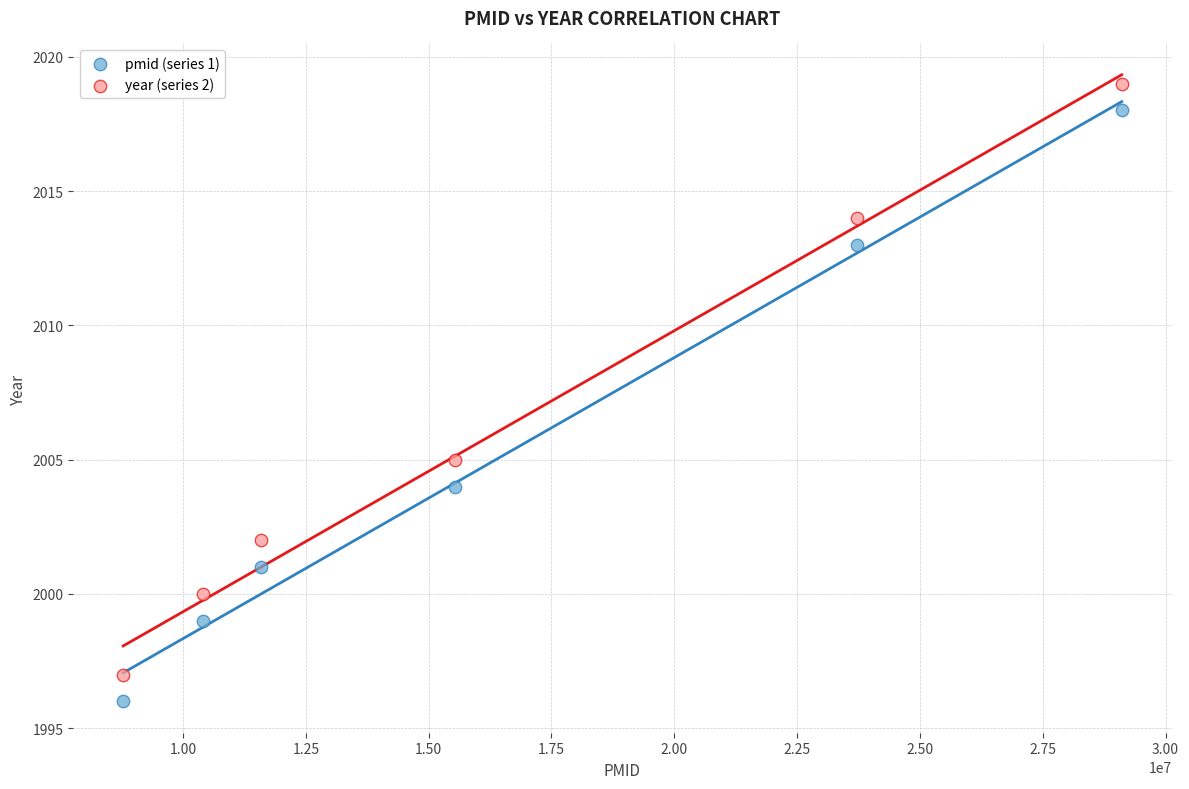

Which series reaches the maximum Y coordinate?

year (series 2)